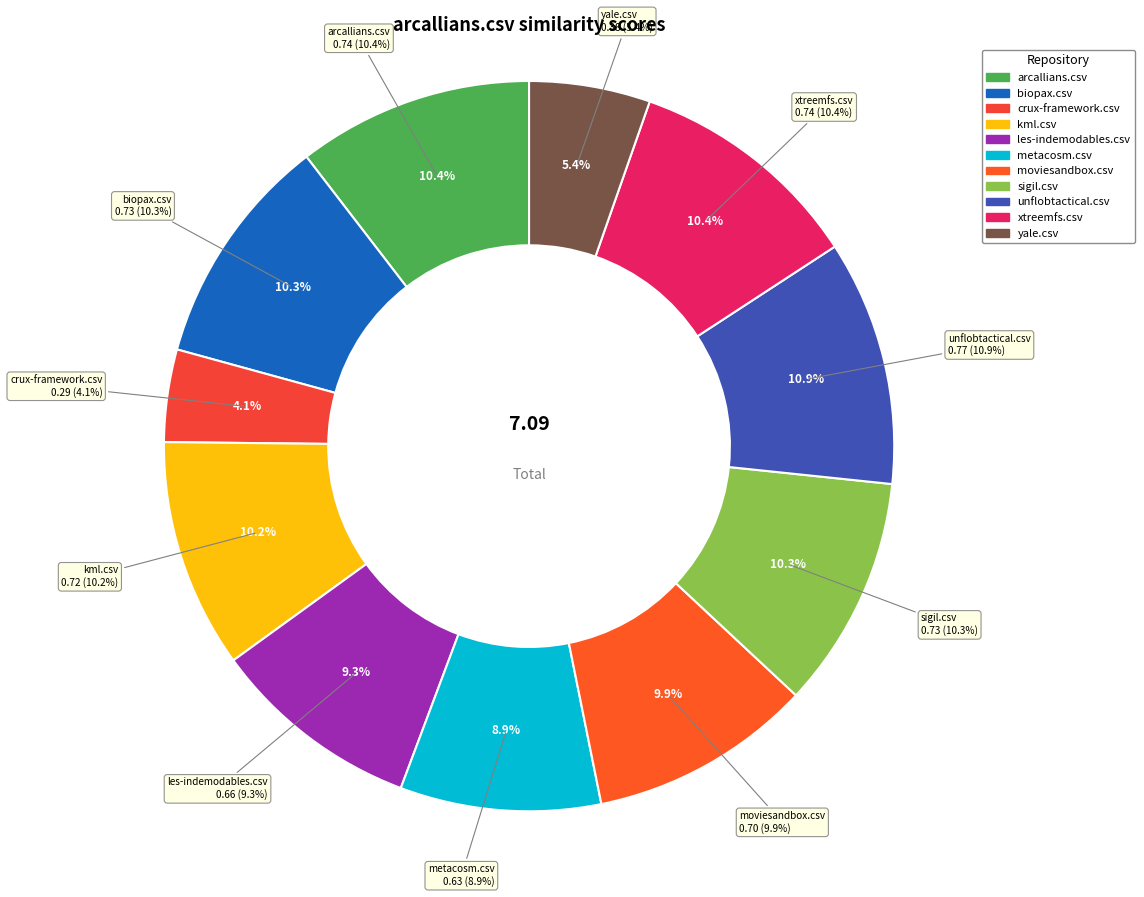

True or false: les-indemodables.csv accounts for 17% of the total.

False